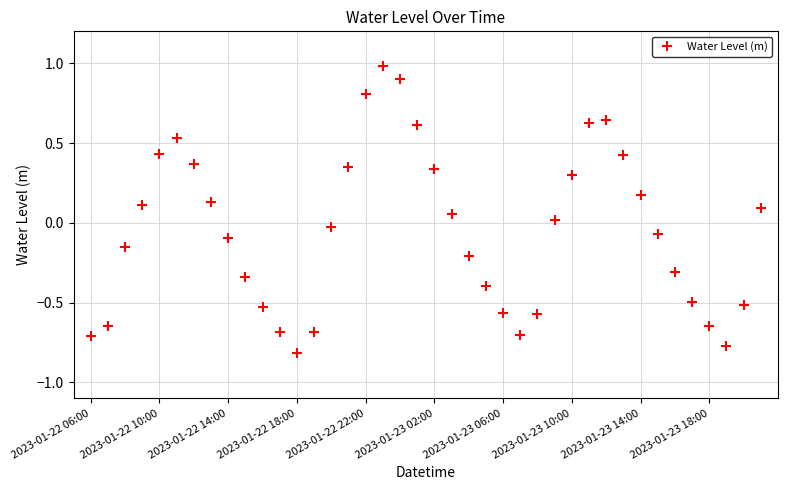

True or false: the data has more than 1 interior local peaks.

True